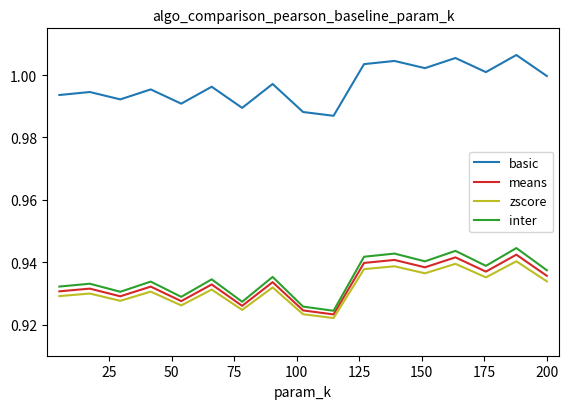

At how many categories does at least one series exceed 0?

17